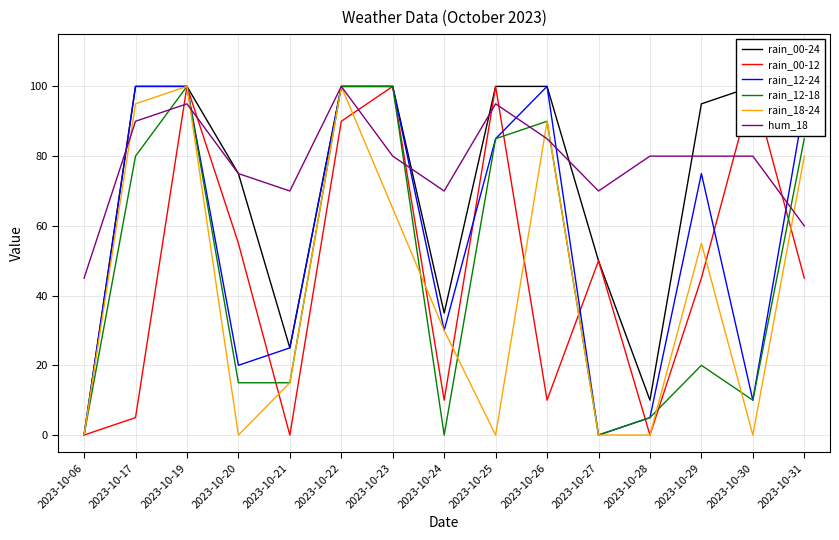

At 2023-10-26, list the series in order from smallest to largest.

rain_00-12, hum_18, rain_12-18, rain_18-24, rain_00-24, rain_12-24